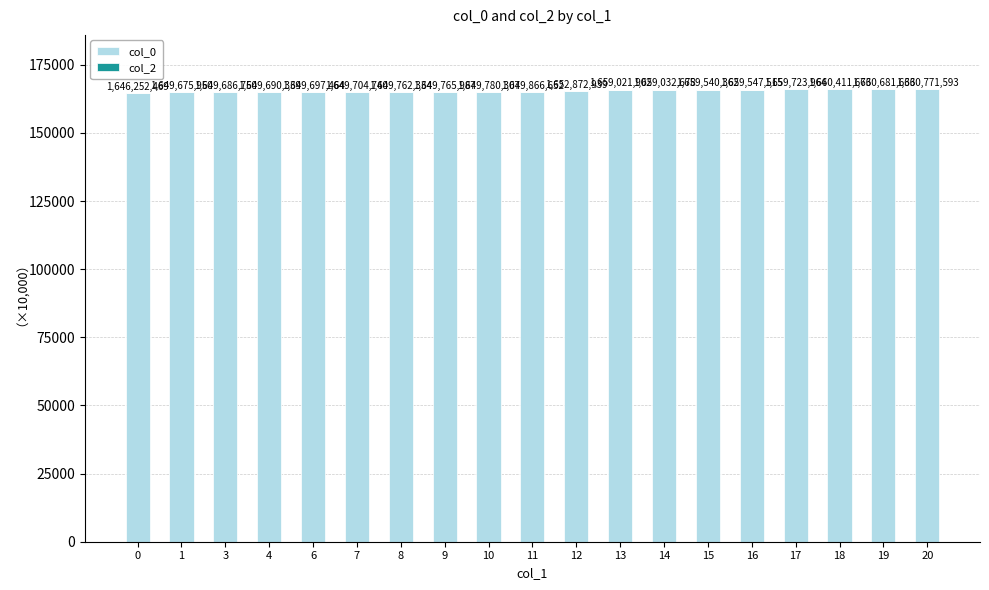

Does the chart contain any negative values?

No